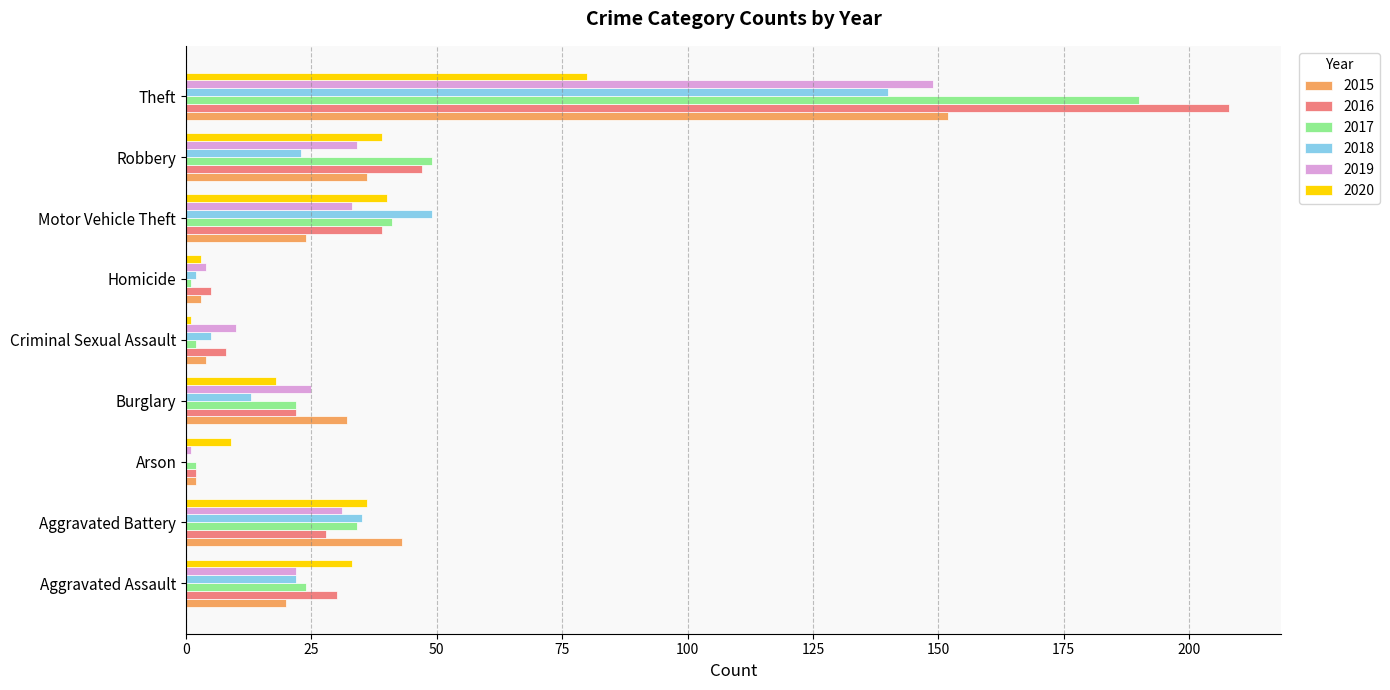

How many data points does each series have?

9